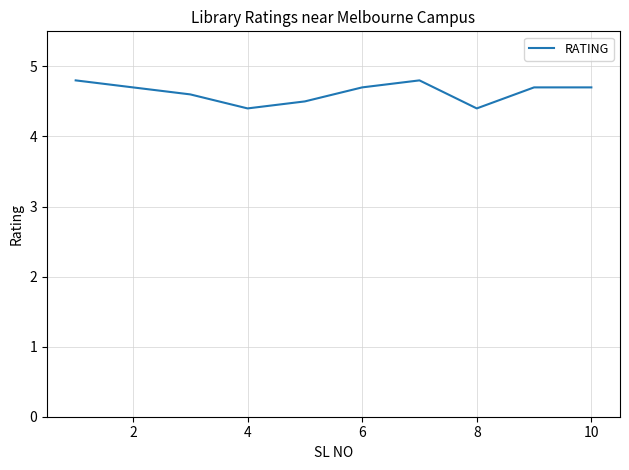

Does the chart have visible grid lines?

Yes